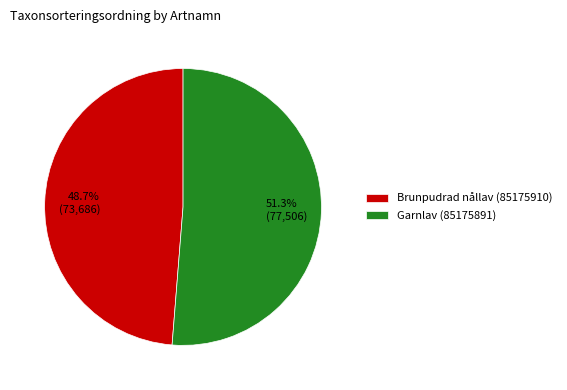

To the nearest percent, what is the difference between the Brunpudrad nållav (85175910) and Garnlav (85175891) slice percentages?

3%